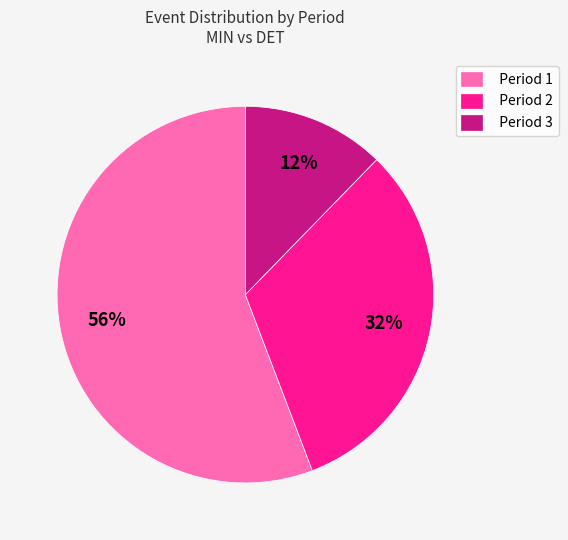

Which has a higher value, Period 2 or Period 3?

Period 2